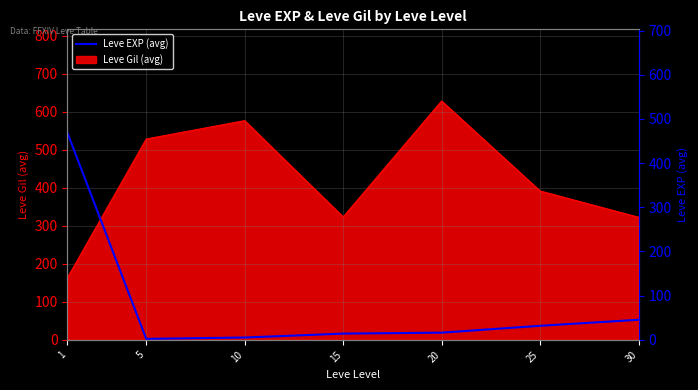

What is the greatest value displayed?

468.5